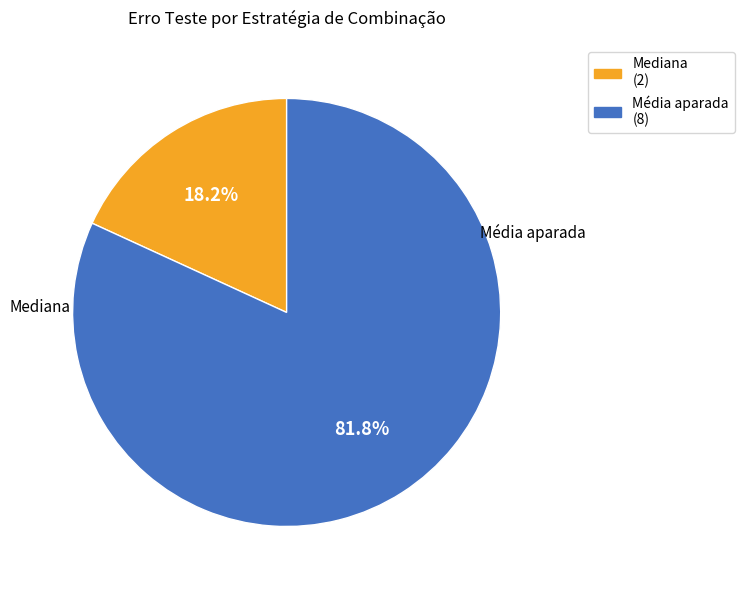

How many slices are in this pie chart?

2